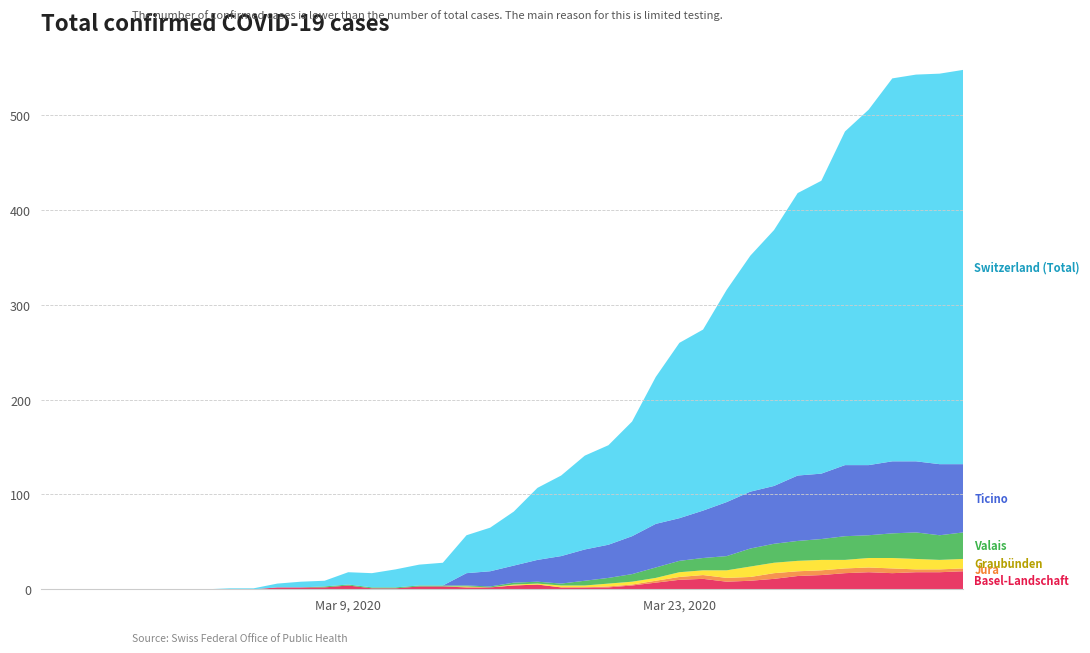

Reading left to right, list all the values displayed in this chart.

BL: 0=0	1=0	2=0	3=0	4=0	5=0	6=0	7=0	8=0	9=0	10=2	11=2	12=2	13=4	14=1	15=1	16=3	17=3	18=2	19=2	20=4	21=5	22=2	23=2	24=2	25=4	26=7	27=10	28=11	29=8	30=9	31=11	32=14	33=15	34=17	35=18	36=17	37=18	38=18	39=19
JU: 0=0	1=0	2=0	3=0	4=0	5=0	6=0	7=0	8=0	9=0	10=0	11=0	12=0	13=0	14=0	15=0	16=0	17=0	18=0	19=0	20=0	21=0	22=0	23=0	24=1	25=1	26=2	27=3	28=4	29=4	30=4	31=6	32=5	33=5	34=5	35=5	36=5	37=3	38=3	39=3
GR: 0=0	1=0	2=0	3=0	4=0	5=0	6=0	7=0	8=0	9=0	10=0	11=0	12=0	13=0	14=0	15=0	16=0	17=0	18=1	19=0	20=1	21=1	22=2	23=2	24=3	25=3	26=3	27=5	28=5	29=8	30=11	31=11	32=11	33=11	34=9	35=10	36=11	37=11	38=10	39=10
VS: 0=0	1=0	2=0	3=0	4=0	5=0	6=0	7=0	8=0	9=0	10=0	11=0	12=1	13=1	14=1	15=1	16=1	17=1	18=1	19=1	20=2	21=2	22=2	23=5	24=6	25=8	26=11	27=12	28=13	29=15	30=19	31=20	32=21	33=22	34=25	35=24	36=26	37=28	38=26	39=28
TI: 0=0	1=0	2=0	3=0	4=0	5=0	6=0	7=0	8=0	9=0	10=0	11=0	12=0	13=0	14=0	15=0	16=0	17=0	18=13	19=16	20=18	21=23	22=29	23=33	24=35	25=40	26=46	27=45	28=50	29=57	30=60	31=61	32=69	33=69	34=75	35=74	36=76	37=75	38=75	39=72
CH: 0=0	1=0	2=0	3=0	4=0	5=0	6=0	7=0	8=1	9=1	10=4	11=6	12=6	13=13	14=15	15=19	16=22	17=24	18=40	19=46	20=57	21=76	22=85	23=99	24=105	25=121	26=155	27=185	28=191	29=224	30=249	31=270	32=298	33=309	34=352	35=375	36=404	37=408	38=412	39=416